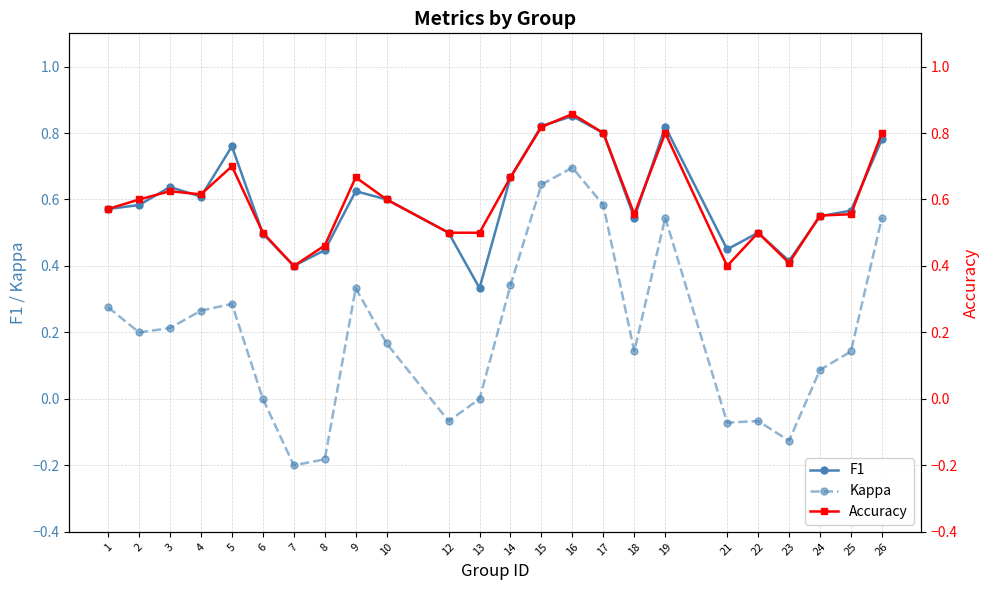

True or false: Accuracy and Kappa cross at least once.

False